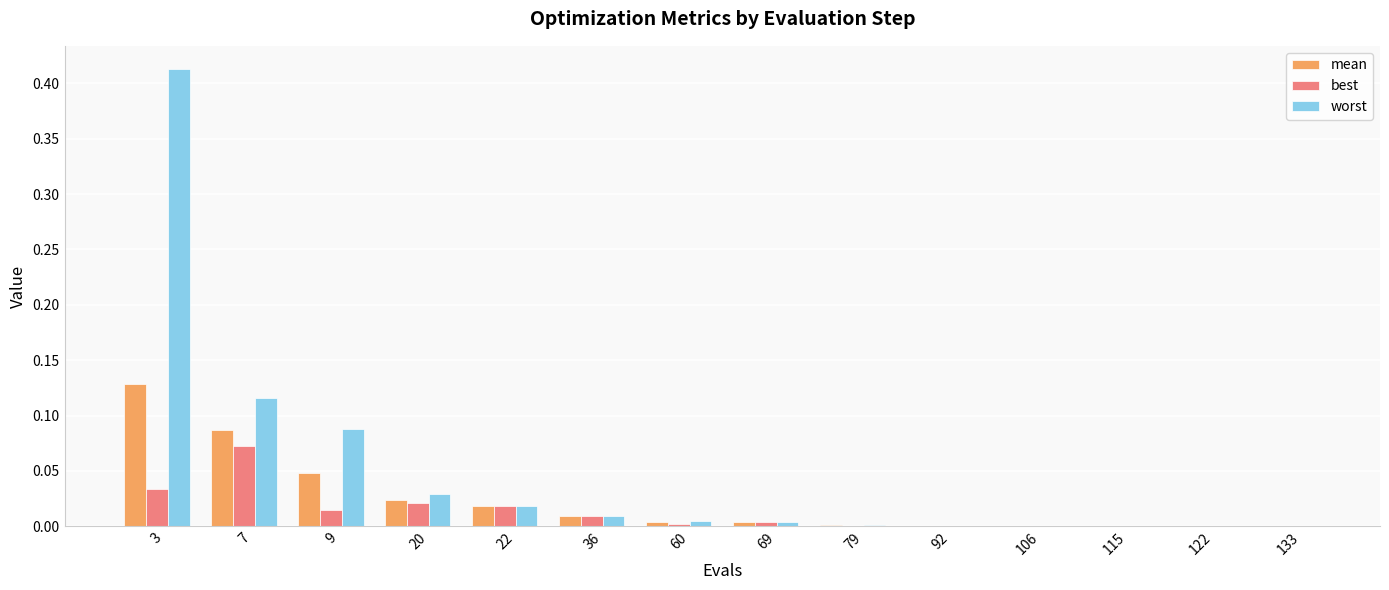

Are the bars grouped side by side (vs. stacked)?

Yes